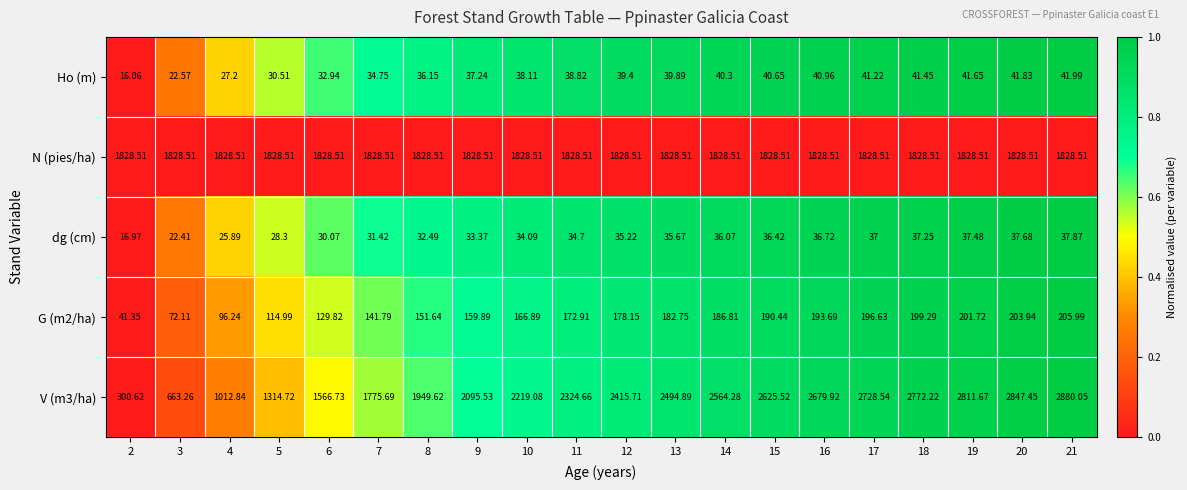

Is the value of G (m2/ha) at 16 greater than the value of N (pies/ha) at 21?

No